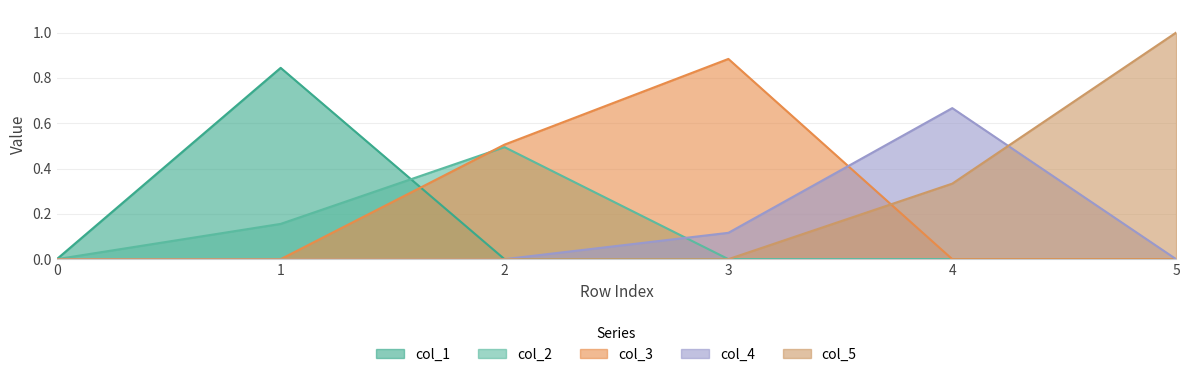

Reading right to left, transcribe all the data shown in this chart.

col_1: 0.0	0.0	0.0	0.0	0.8	0.0
col_2: 0.0	0.0	0.0	0.5	0.2	0.0
col_3: 0.0	0.0	0.9	0.5	0.0	0.0
col_4: 0.0	0.7	0.1	0.0	0.0	0.0
col_5: 1.0	0.3	0.0	0.0	0.0	0.0